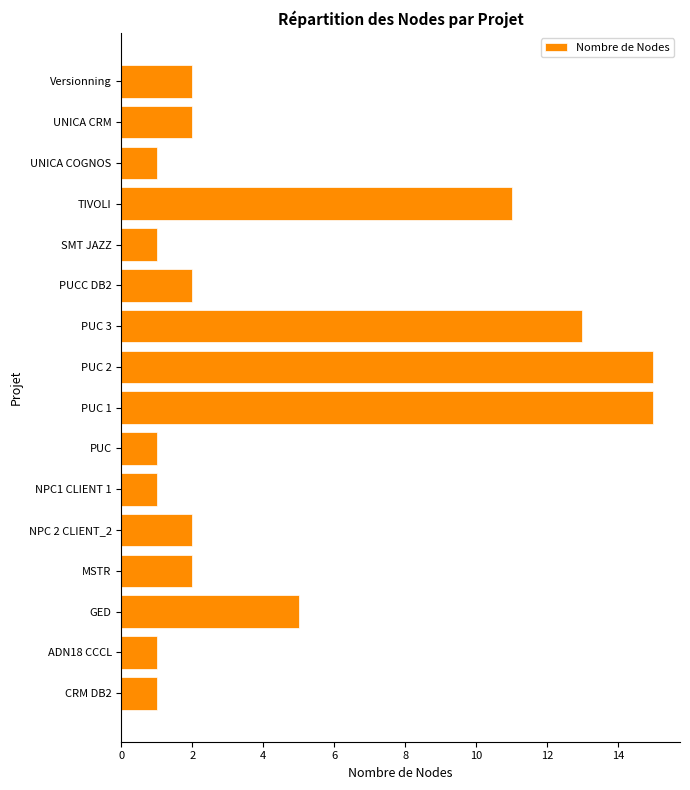

Does the chart contain any negative values?

No